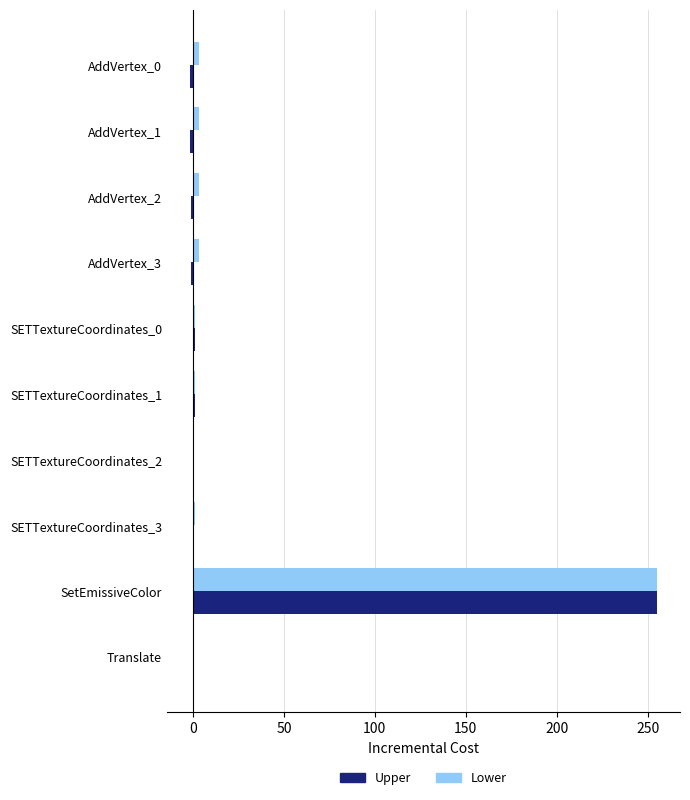

At which category is the sum across all series the highest?

SetEmissiveColor